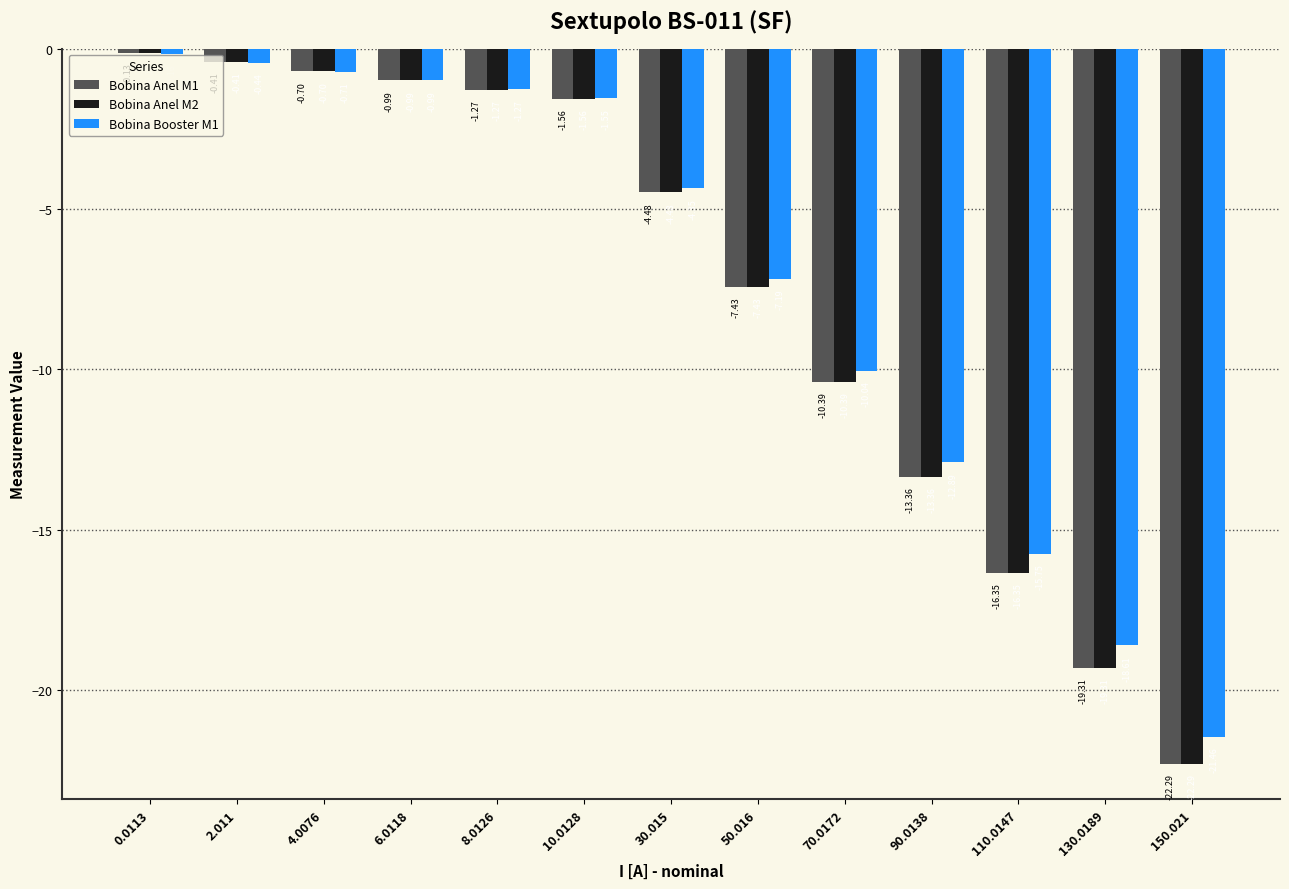

What is the label of the 8th bar from the left?

50.016